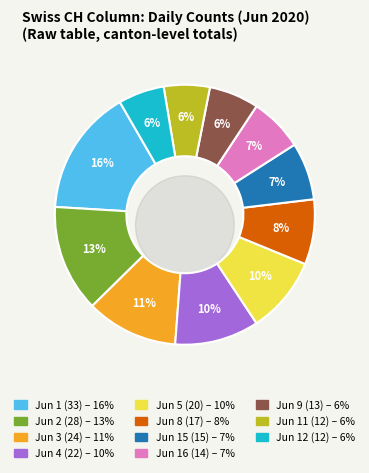

To the nearest percent, what portion does 2020-06-04 represent?

10%